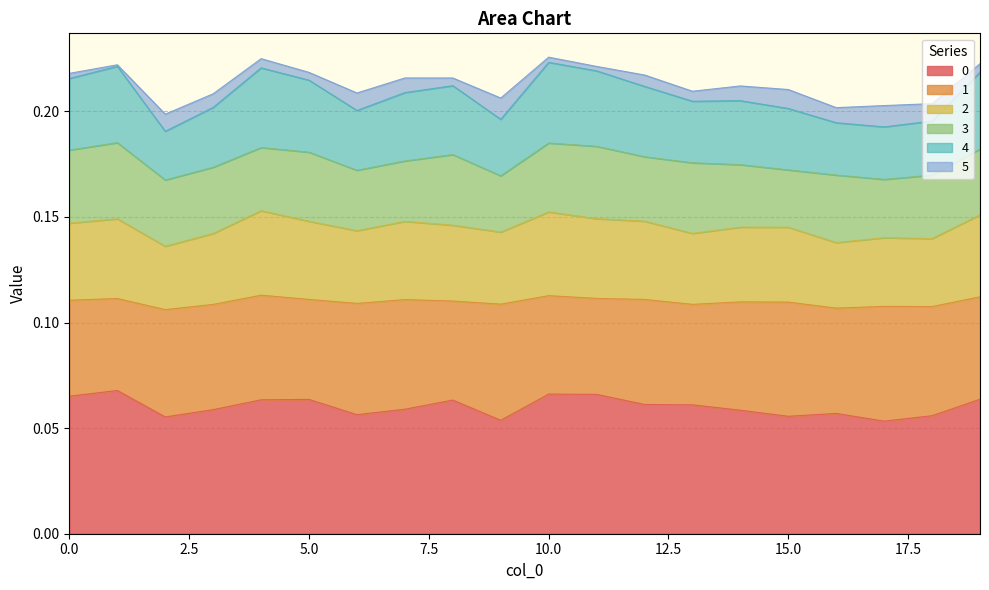

What is the sum of all 0 values?

1.2